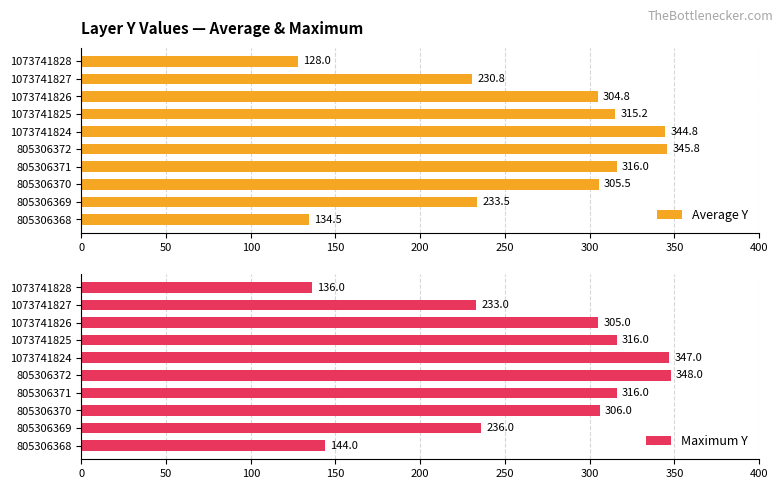

List the labels in order of Average Y value, largest first.

805306372, 1073741824, 805306371, 1073741825, 805306370, 1073741826, 805306369, 1073741827, 805306368, 1073741828